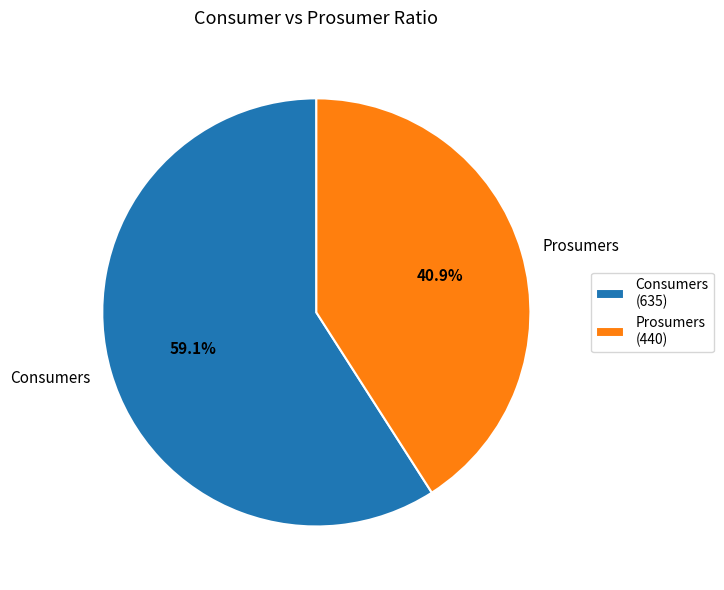

Does any single category account for the majority?

Yes